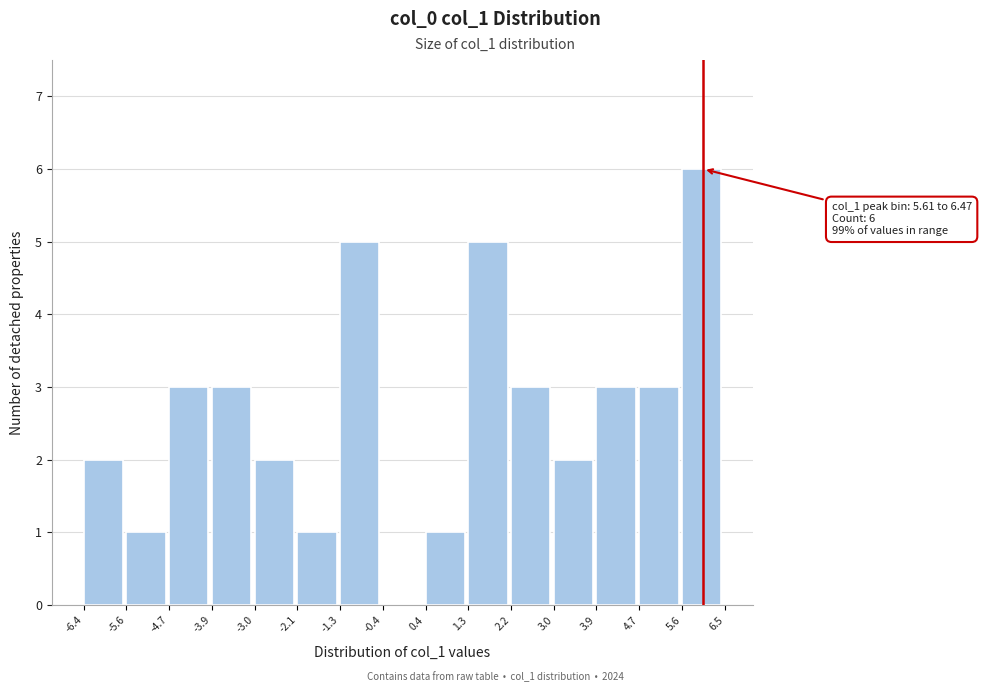

Over which range of the x-axis is the bar tallest?

5.6 to 6.5